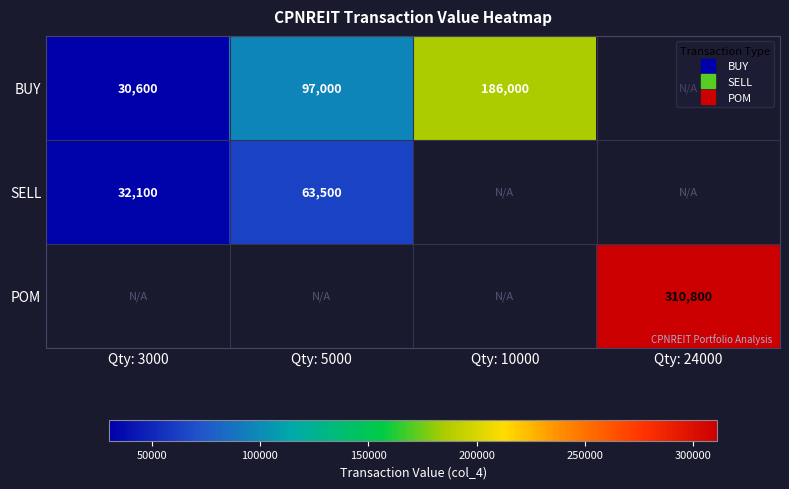

How many data points does each series have?

4